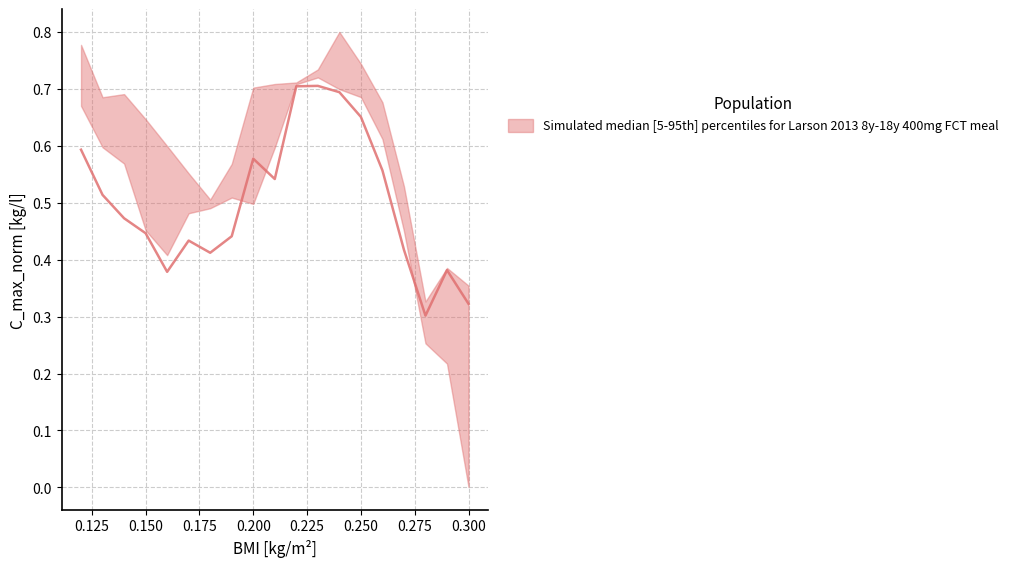

True or false: row0 has a value of 0.4 at 17.

True